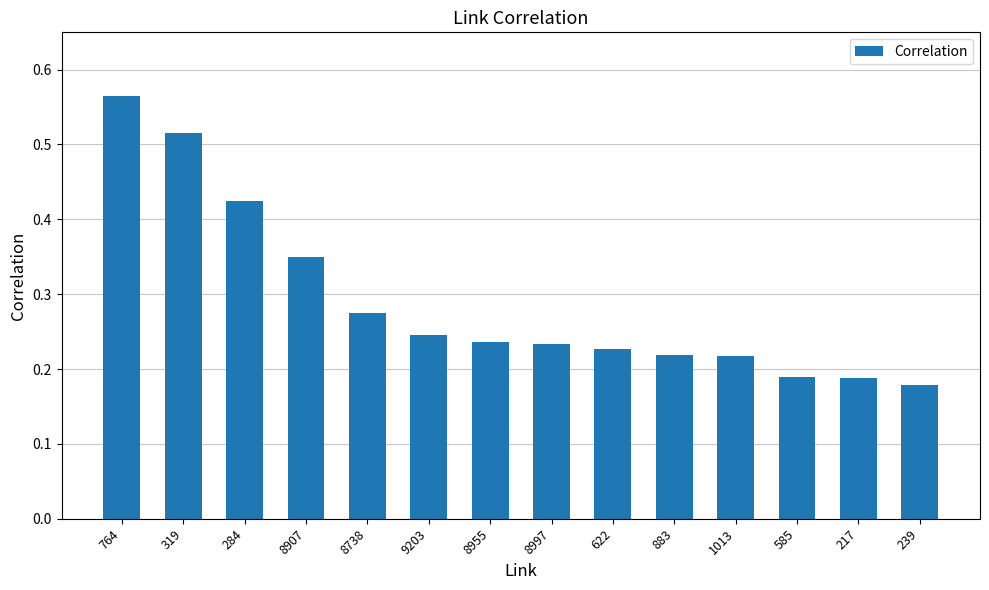

At which label is the value closest to 0?

239